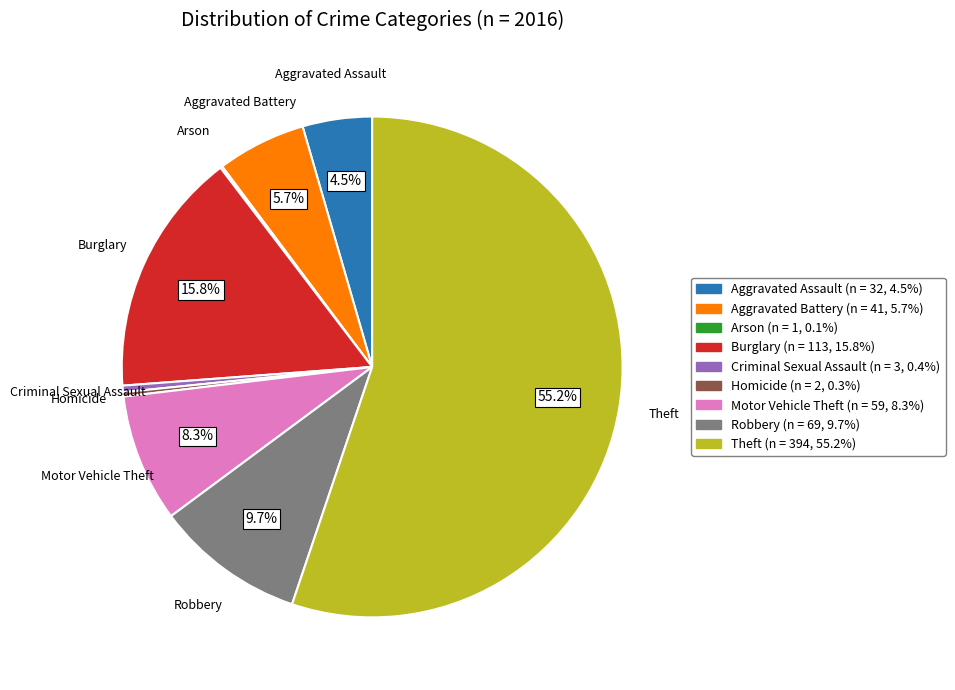

To the nearest percent, what portion does Robbery represent?

10%